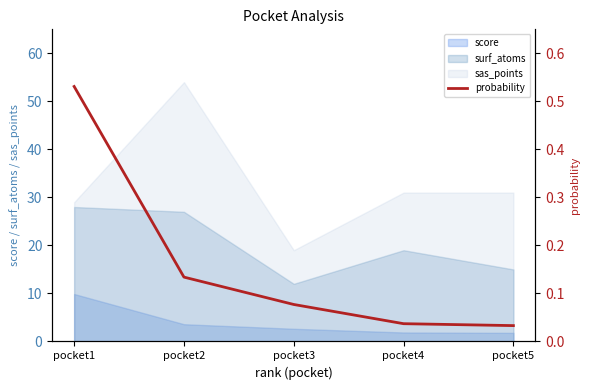

The value at pocket3 is 0.1. True or false?

True